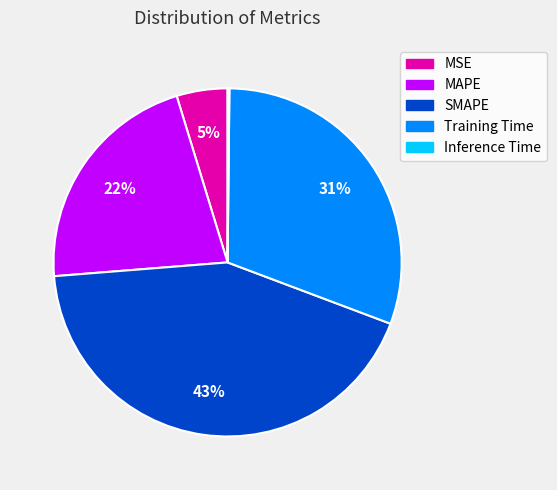

Does any single category account for the majority?

No